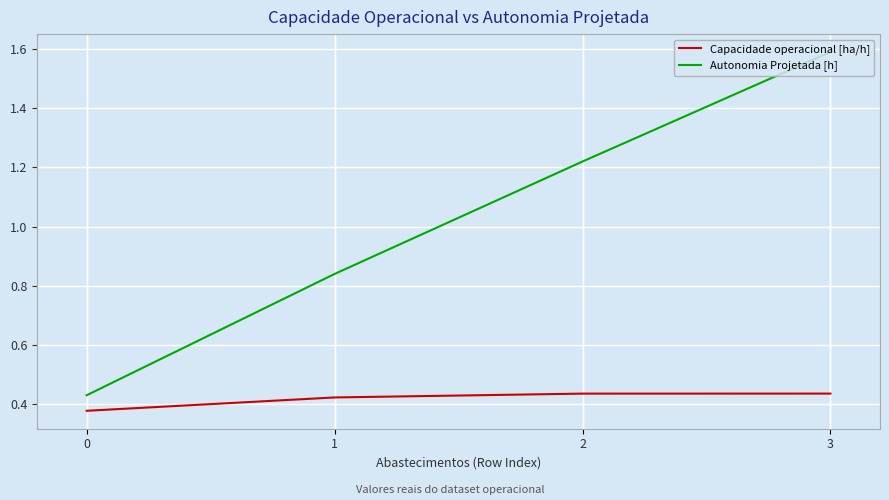

Which series has the largest range (max minus min)?

Autonomia Projetada [h]